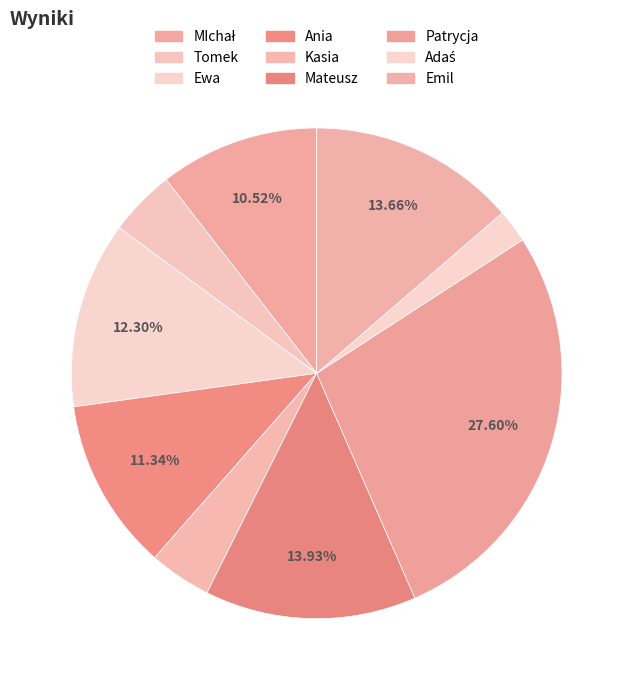

How many slices are in this pie chart?

9